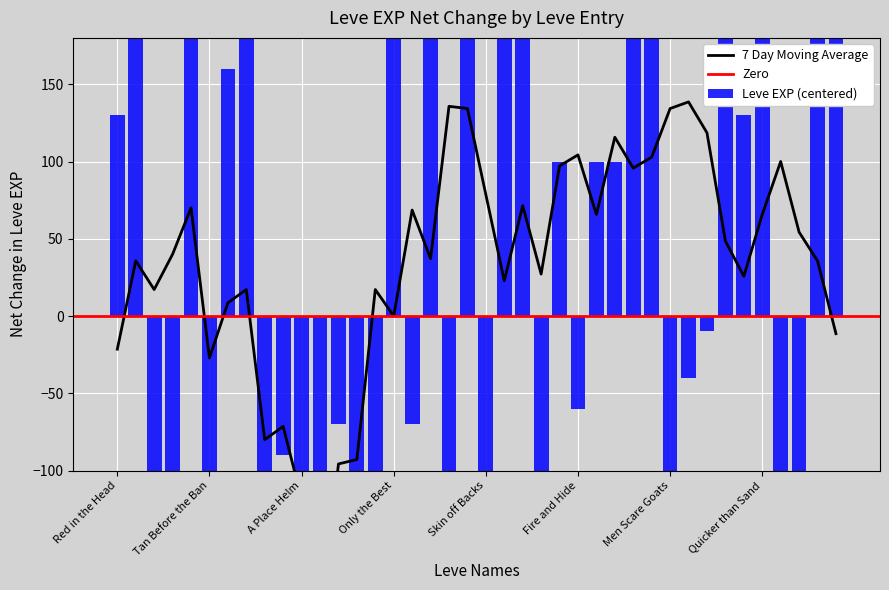

What is the minimum value shown in the chart?

-460